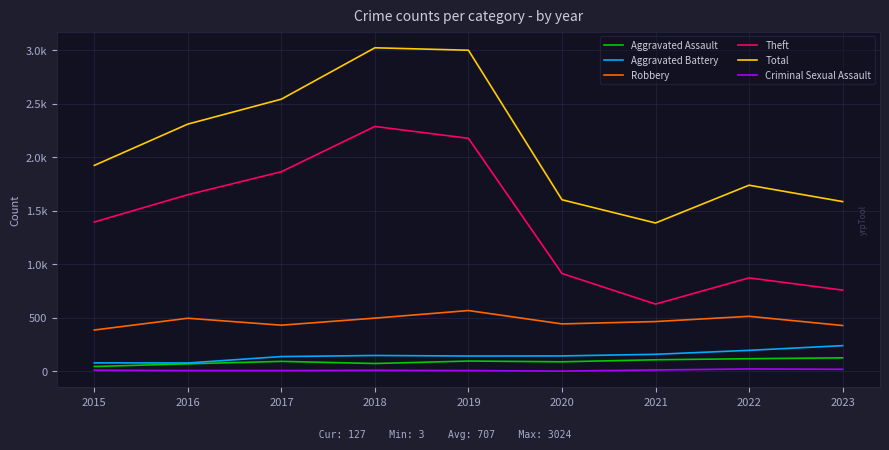

What are all the series names shown in the legend?

Aggravated Assault, Aggravated Battery, Robbery, Theft, Total, Criminal Sexual Assault